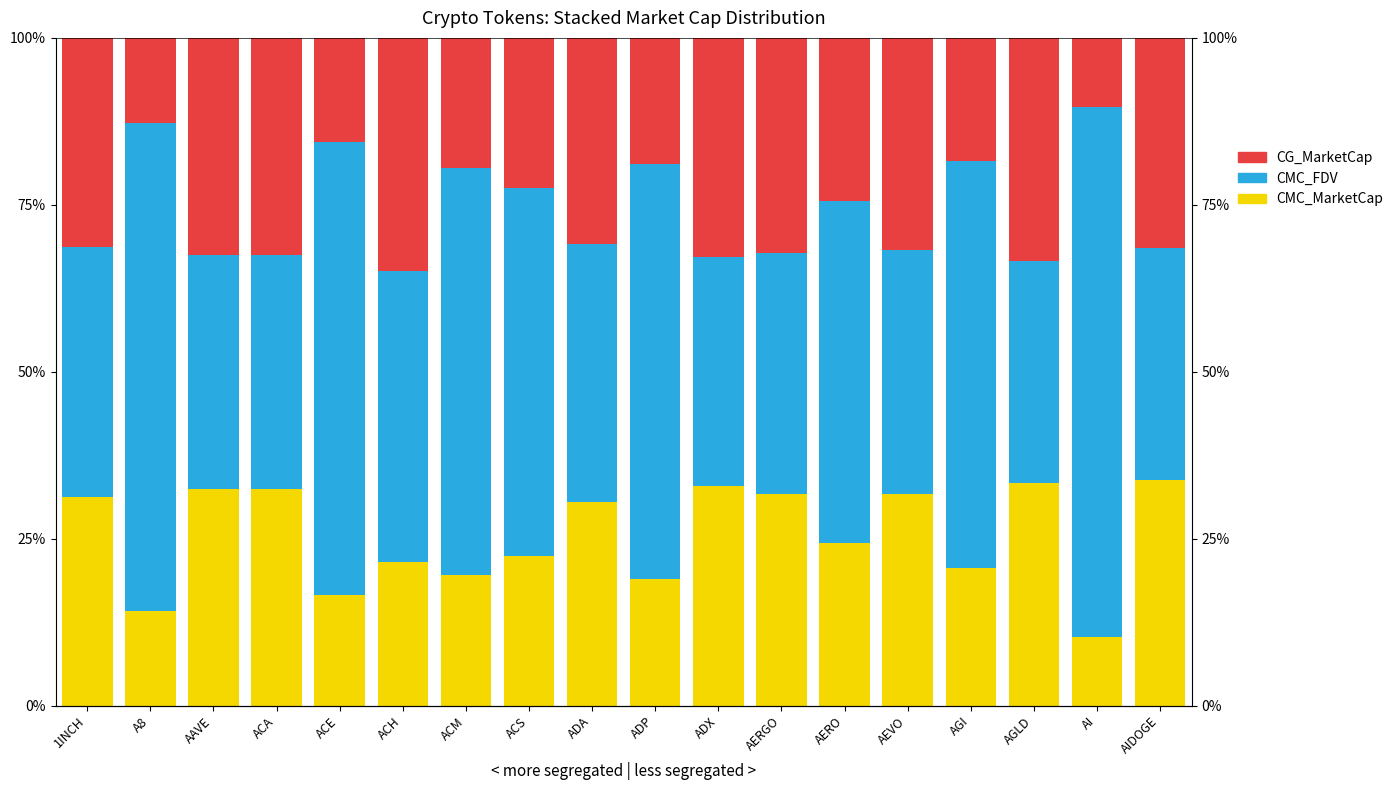

Reading left to right, what are all the values shown in this chart?

CMC_MarketCap: 31.3	14.2	32.5	32.5	16.5	21.6	19.6	22.4	30.5	18.9	32.9	31.7	24.4	31.7	20.6	33.3	10.3	33.8
CMC_FDV: 37.4	73.1	35.0	35.0	67.9	43.6	60.9	55.2	38.6	62.1	34.2	36.1	51.1	36.6	60.9	33.3	79.4	34.6
CG_MarketCap: 31.3	12.7	32.6	32.5	15.6	34.9	19.6	22.4	30.8	18.9	32.9	32.2	24.5	31.7	18.5	33.3	10.3	31.5